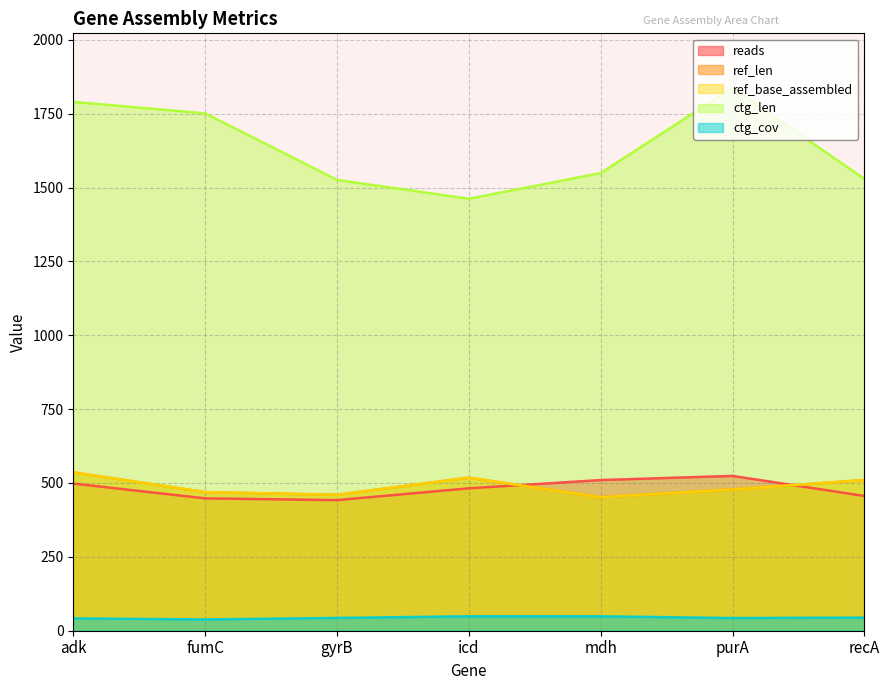

How many data points does each series have?

7